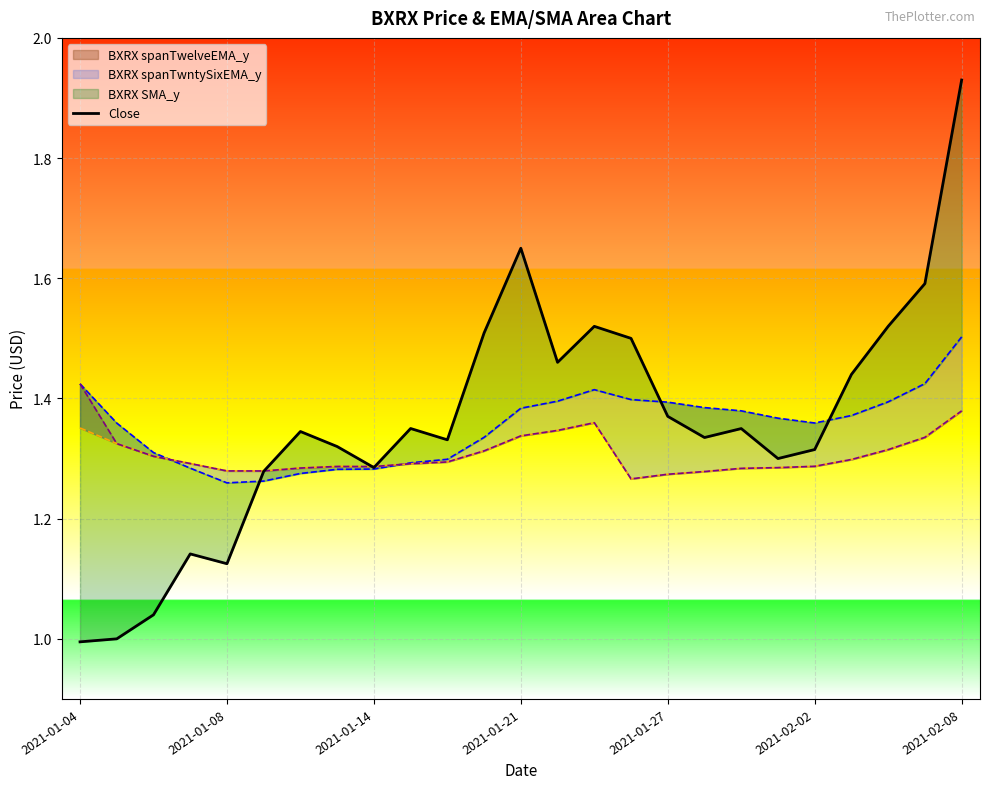

What is the smallest value displayed?

1.0